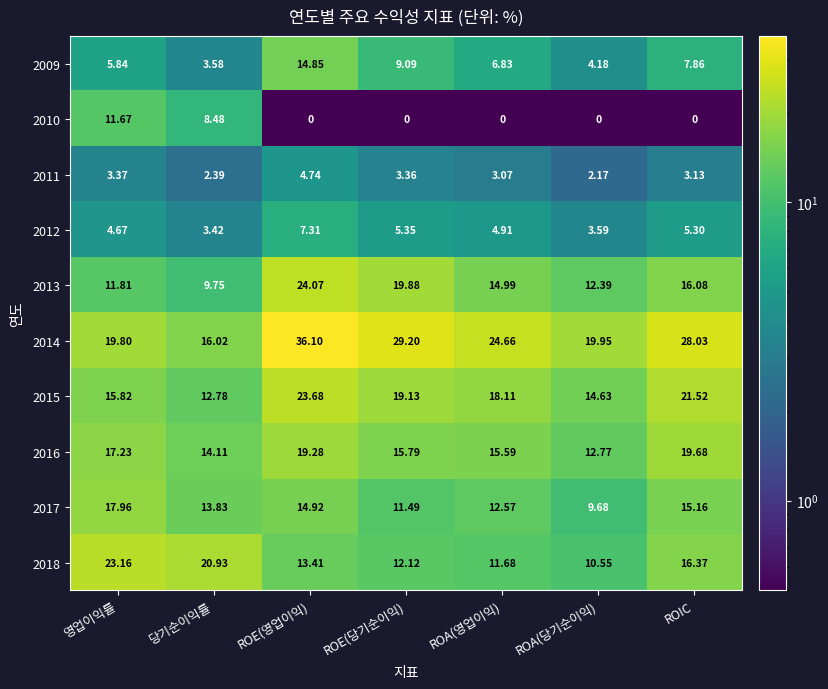

Which series changed the most between ROA(영업이익) and ROA(당기순이익)?

2014